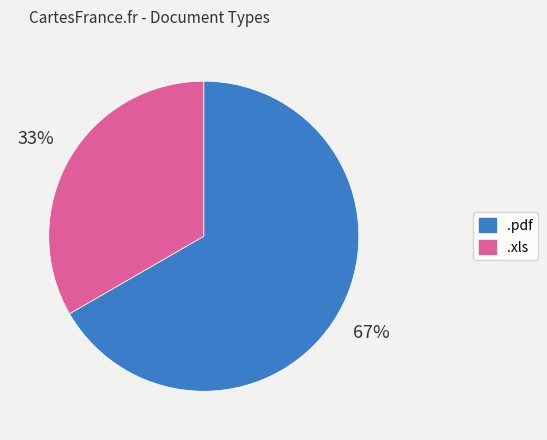

True or false: .pdf accounts for 79% of the total.

False